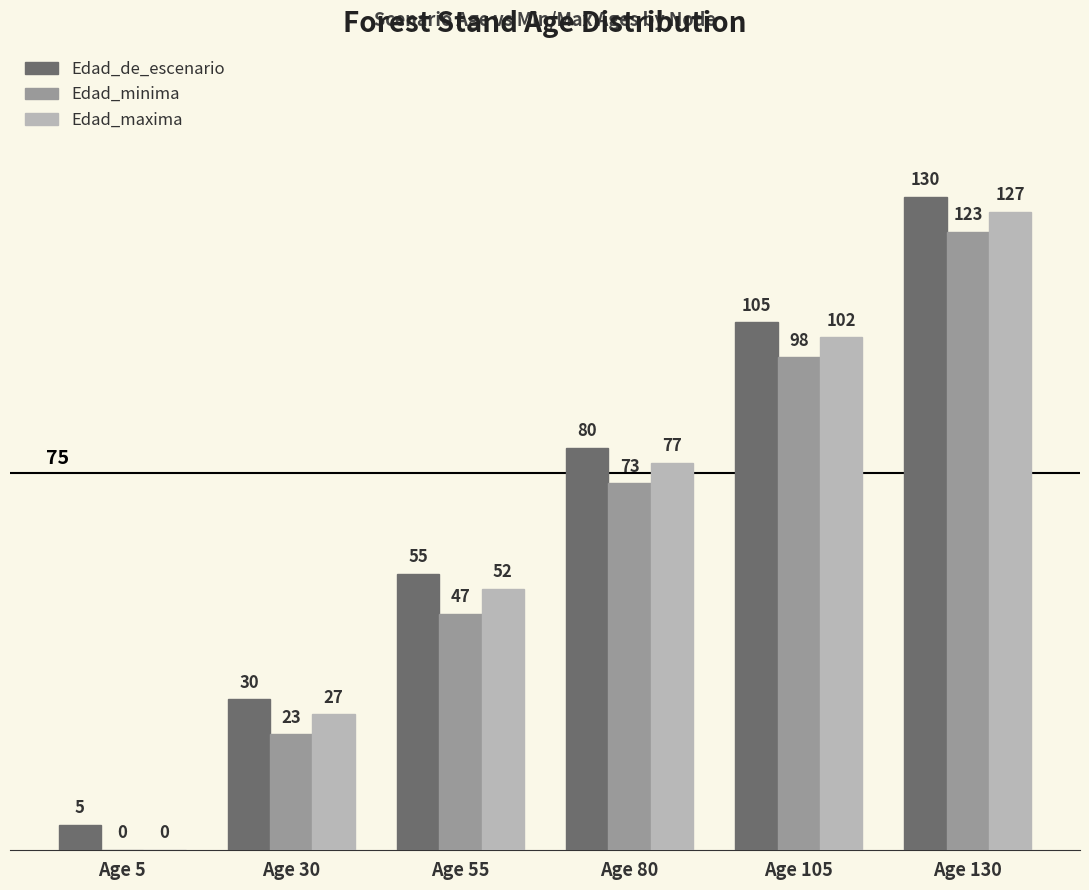

What is the difference between the Edad_maxima values at Age 55 and Age 80?

25